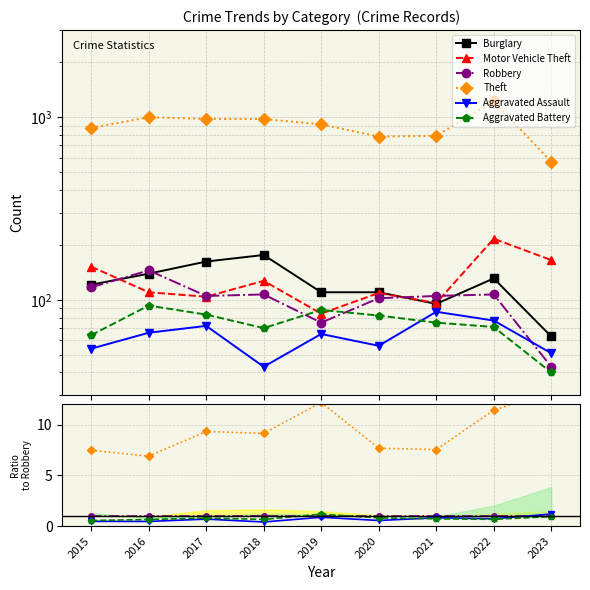

Where does the Aggravated Battery series first go above 75?

2016